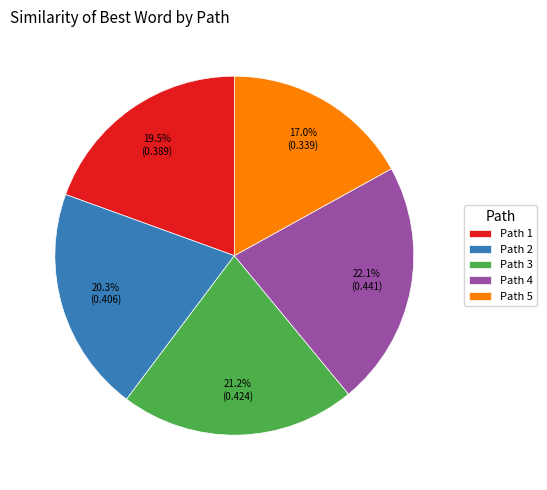

Which has a higher value, Path 1 or Path 4?

Path 4